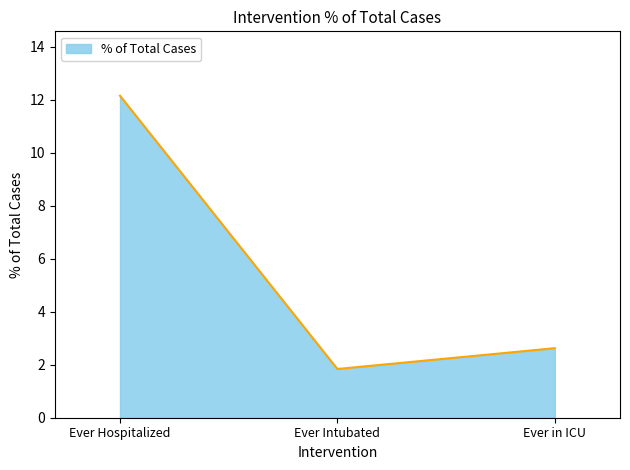

At which label does the data first exceed 2?

Ever Hospitalized